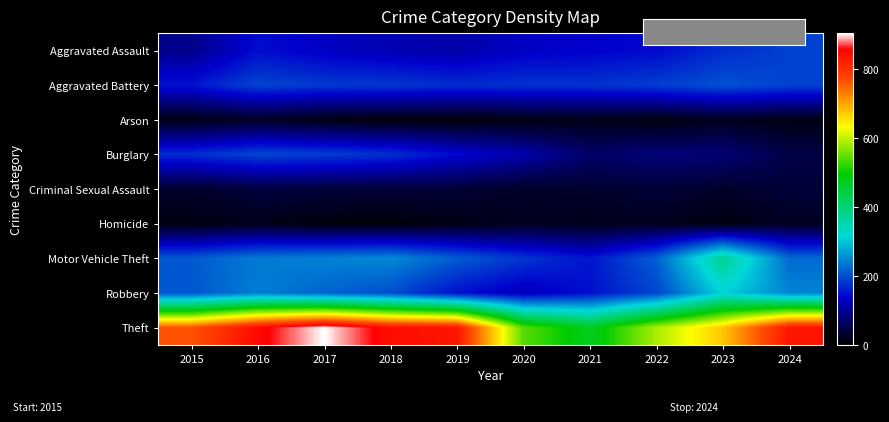

Which has a higher value, 2015 or 2018?

2018